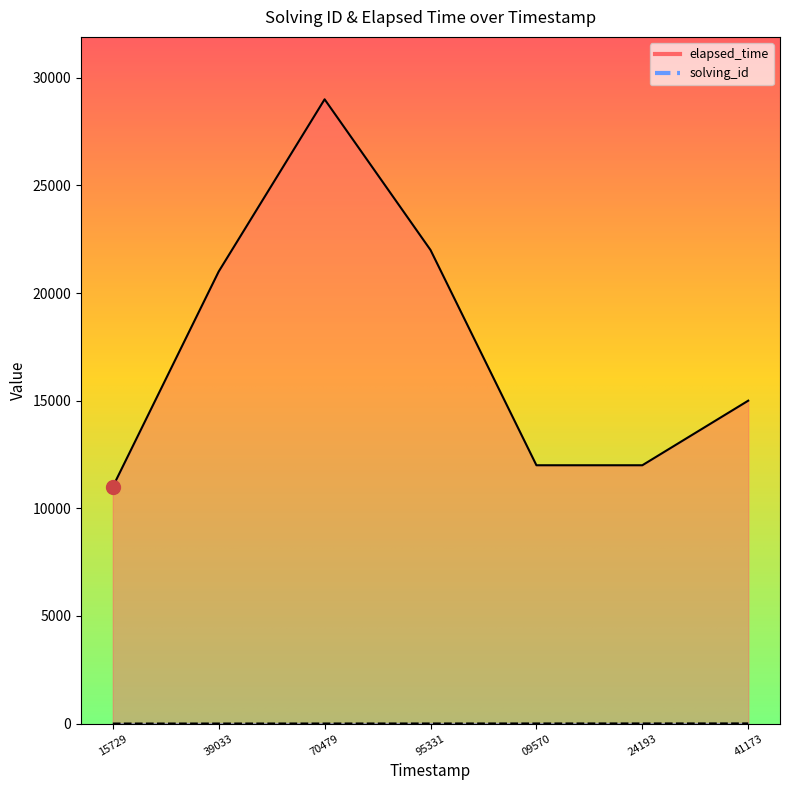

What is the difference between the second highest and second lowest values in the elapsed_time series?

10000